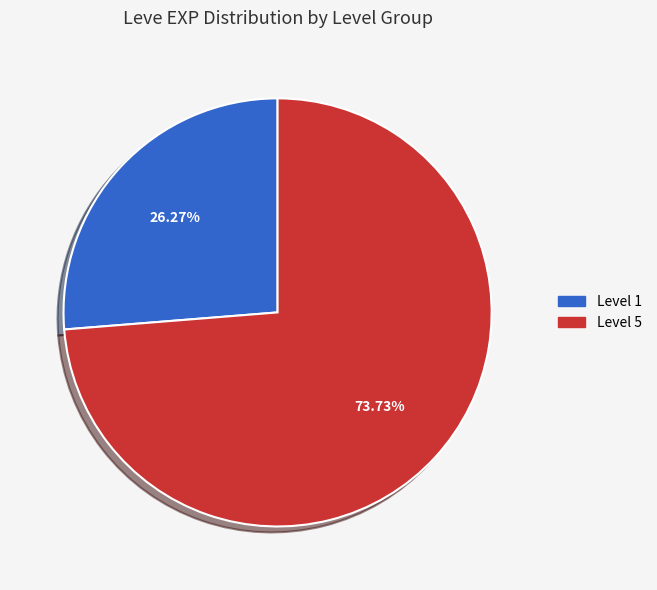

To the nearest percent, what is the difference between the largest and smallest slice percentages?

47%